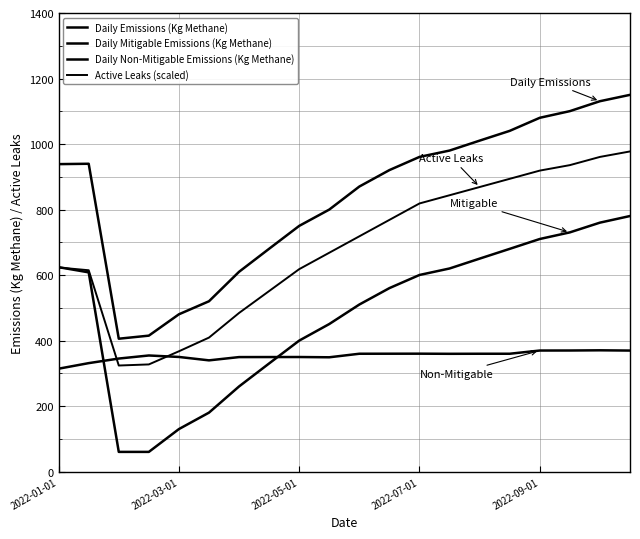

How many lines are shown in the chart?

4